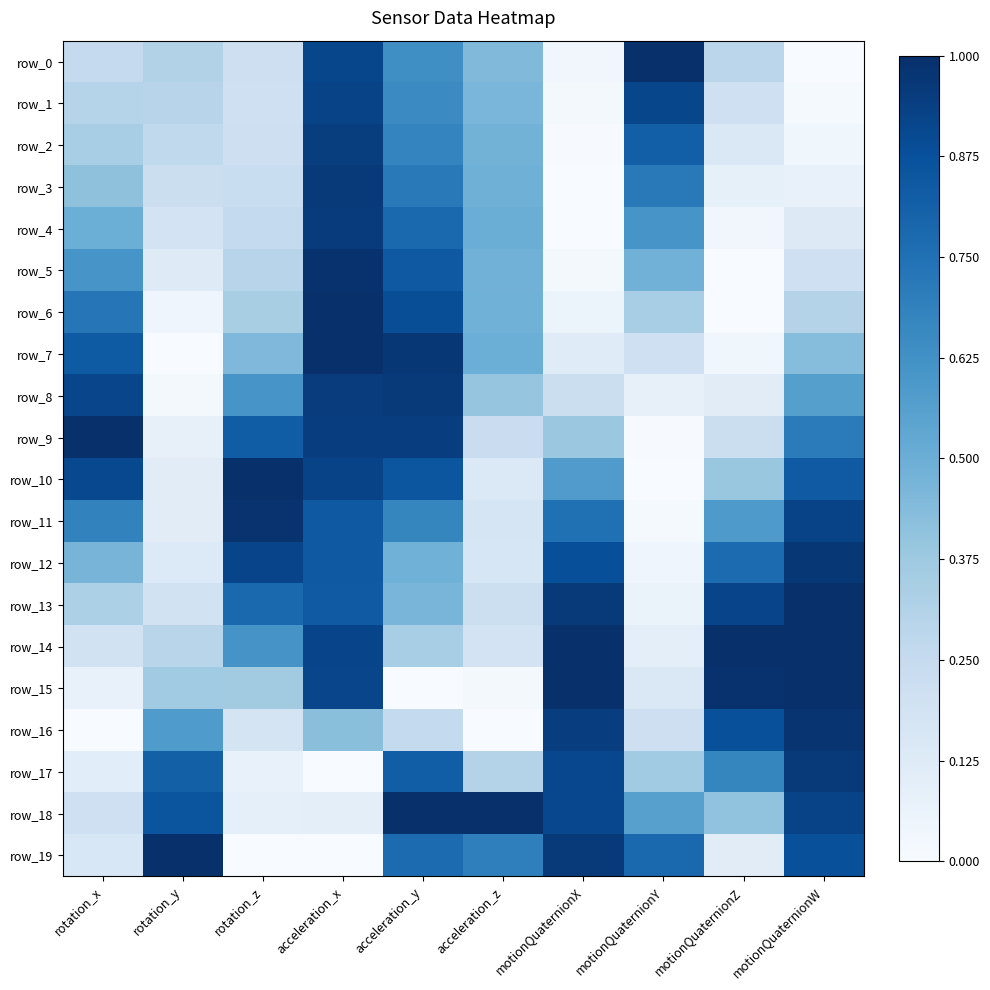

Reading right to left, transcribe all the data shown in this chart.

row_0: 0.0	0.3	1.0	0.0	0.4	0.6	0.9	0.2	0.3	0.3
row_1: 0.0	0.2	0.9	0.0	0.5	0.7	0.9	0.2	0.3	0.3
row_2: 0.0	0.1	0.8	0.0	0.5	0.7	0.9	0.2	0.3	0.3
row_3: 0.1	0.1	0.7	0.0	0.5	0.7	1.0	0.2	0.2	0.4
row_4: 0.1	0.0	0.6	0.0	0.5	0.8	1.0	0.3	0.2	0.5
row_5: 0.2	0.0	0.5	0.0	0.5	0.8	1.0	0.3	0.1	0.6
row_6: 0.3	0.0	0.3	0.1	0.5	0.9	1.0	0.3	0.0	0.7
row_7: 0.4	0.0	0.2	0.1	0.5	1.0	1.0	0.4	0.0	0.8
row_8: 0.6	0.1	0.1	0.2	0.4	1.0	1.0	0.6	0.0	0.9
row_9: 0.7	0.2	0.0	0.4	0.2	0.9	0.9	0.8	0.1	1.0
row_10: 0.8	0.4	0.0	0.6	0.1	0.9	0.9	1.0	0.1	0.9
row_11: 0.9	0.6	0.0	0.8	0.2	0.7	0.8	1.0	0.1	0.7
row_12: 1.0	0.8	0.0	0.9	0.2	0.5	0.8	0.9	0.1	0.5
row_13: 1.0	0.9	0.1	1.0	0.2	0.5	0.8	0.8	0.2	0.3
row_14: 1.0	1.0	0.1	1.0	0.2	0.3	0.9	0.6	0.3	0.2
row_15: 1.0	1.0	0.1	1.0	0.0	0.0	0.9	0.4	0.4	0.1
row_16: 1.0	0.9	0.2	0.9	0.0	0.3	0.4	0.2	0.6	0.0
row_17: 1.0	0.7	0.4	0.9	0.3	0.8	0.0	0.1	0.8	0.1
row_18: 0.9	0.4	0.6	0.9	1.0	1.0	0.1	0.1	0.9	0.2
row_19: 0.9	0.1	0.8	1.0	0.7	0.8	0.0	0.0	1.0	0.2